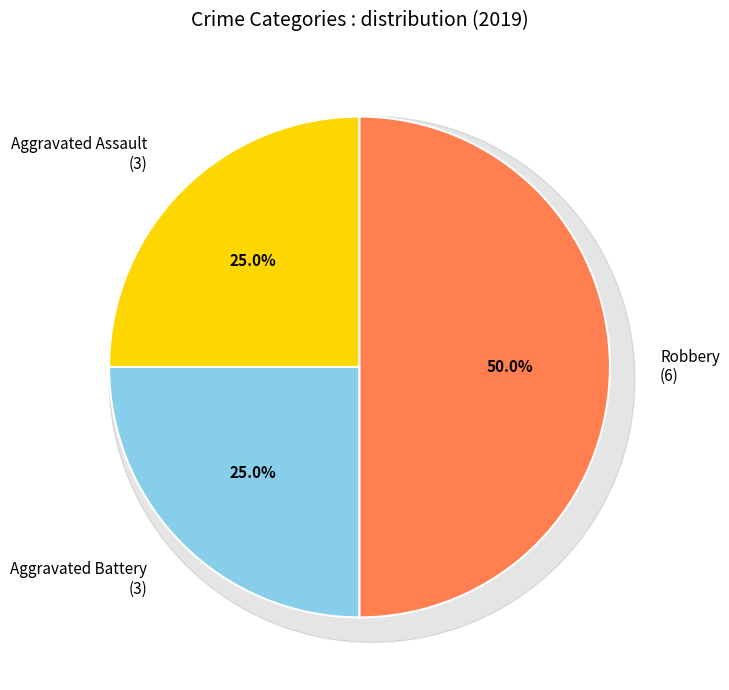

What percentage do Aggravated Battery and Aggravated Assault together represent?

50.0%